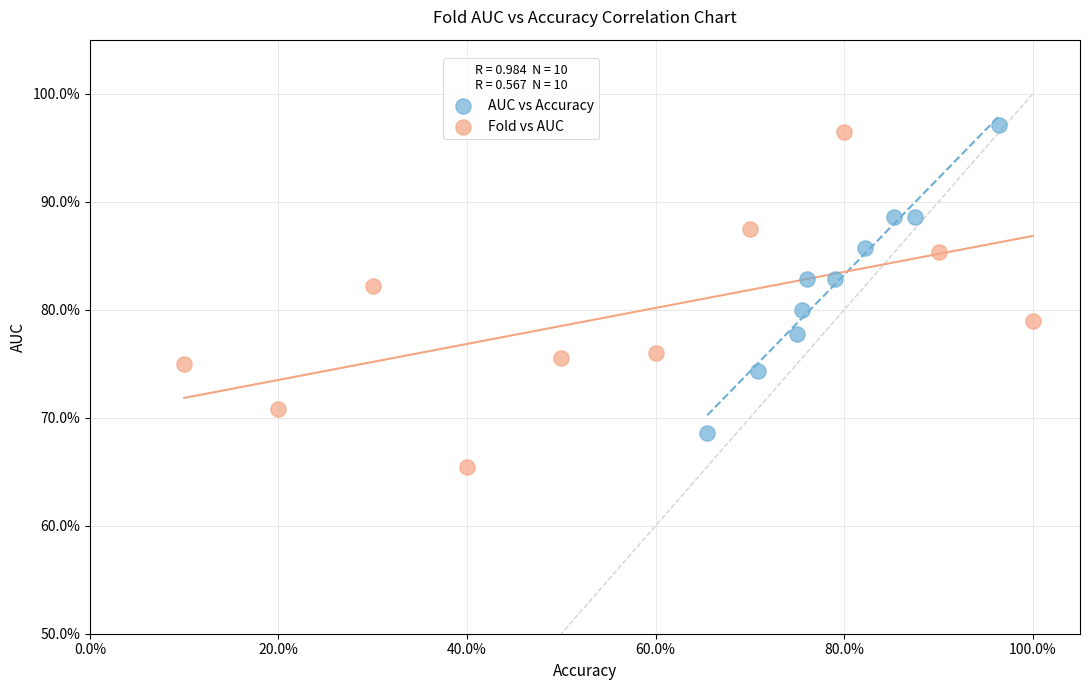

What are all the series names shown in the legend?

AUC vs Accuracy, Fold vs AUC